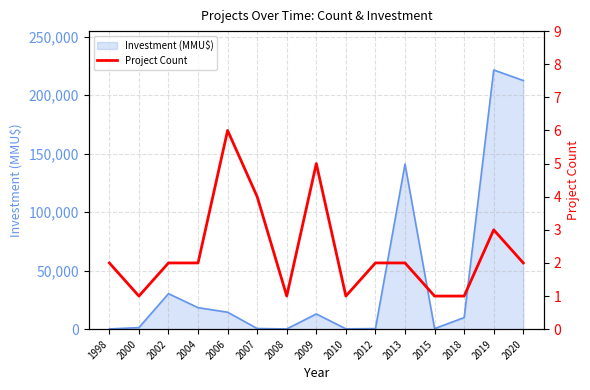

Reading left to right, extract all data points from this chart.

1998=2	2000=1	2002=2	2004=2	2006=6	2007=4	2008=1	2009=5	2010=1	2012=2	2013=2	2015=1	2018=1	2019=3	2020=2